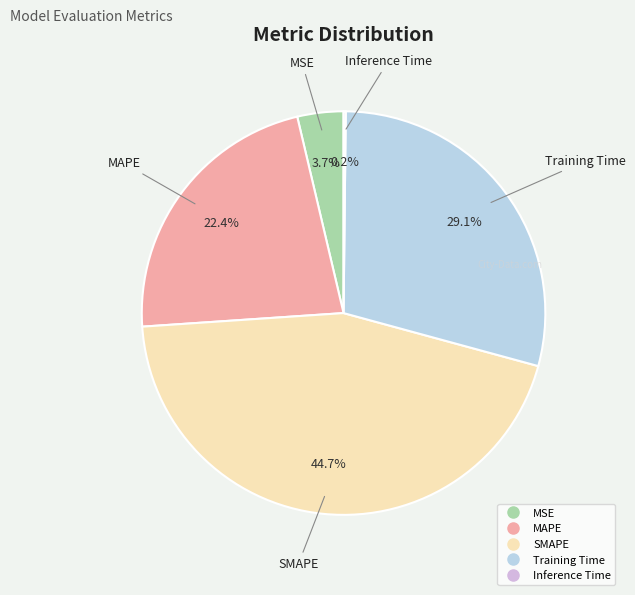

What percentage is NOT represented by SMAPE?

55.3%